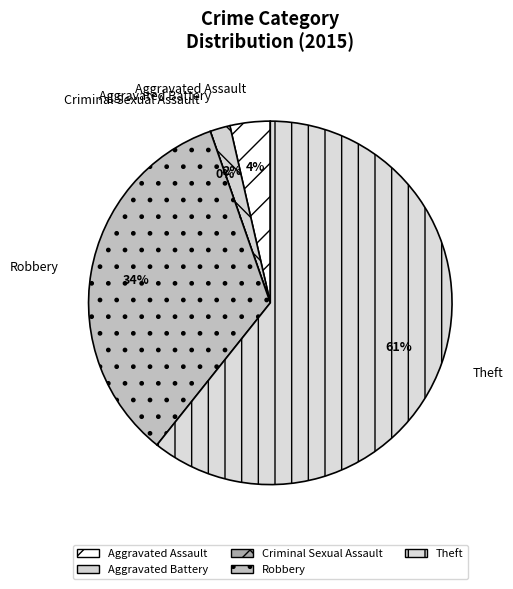

Which category has the smallest portion of the pie?

Criminal Sexual Assault